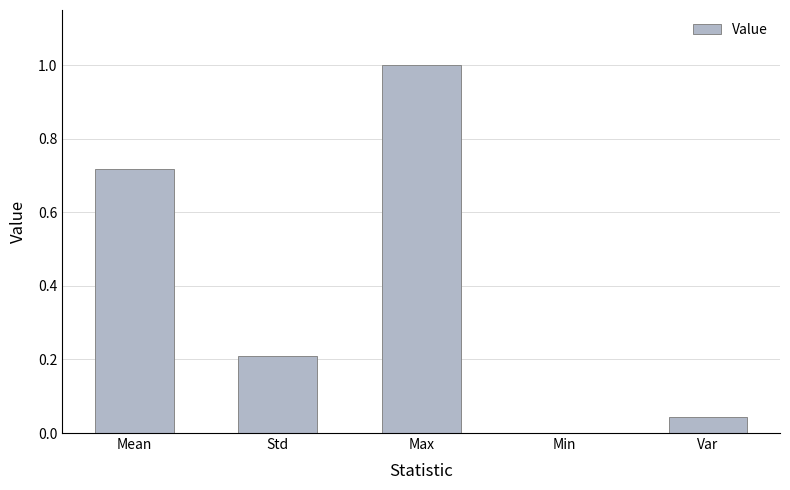

Which category has the highest value across all series?

Max